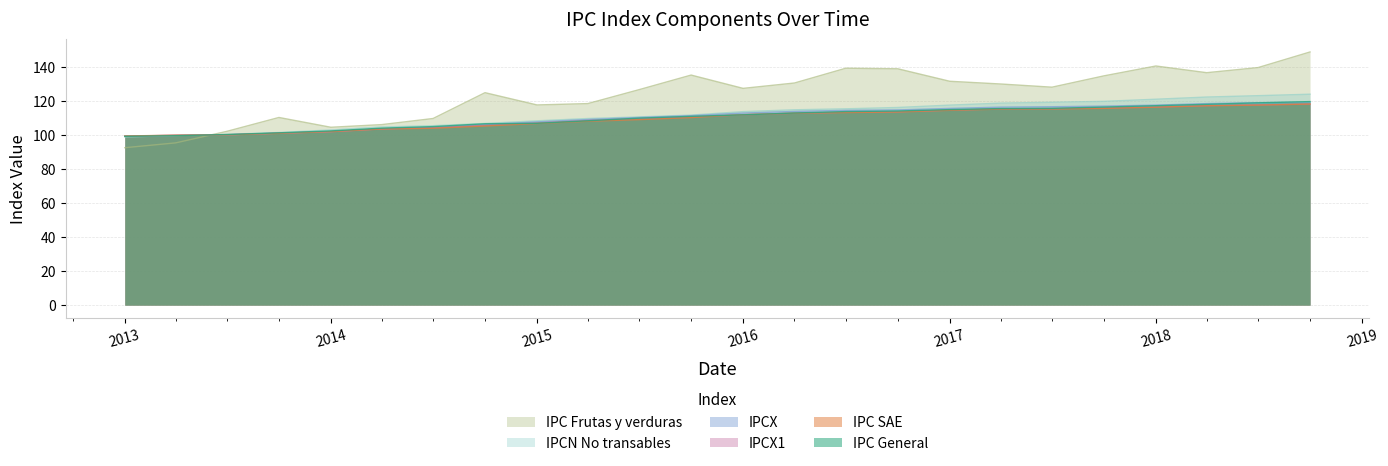

What is the difference between the highest and lowest values at 01-10-2018?

30.6